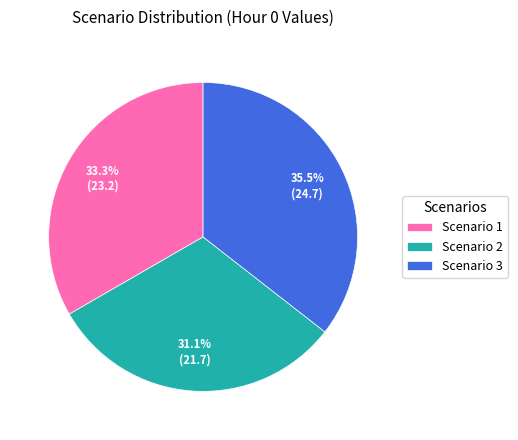

Does Scenario 3 represent more than half of the total?

No